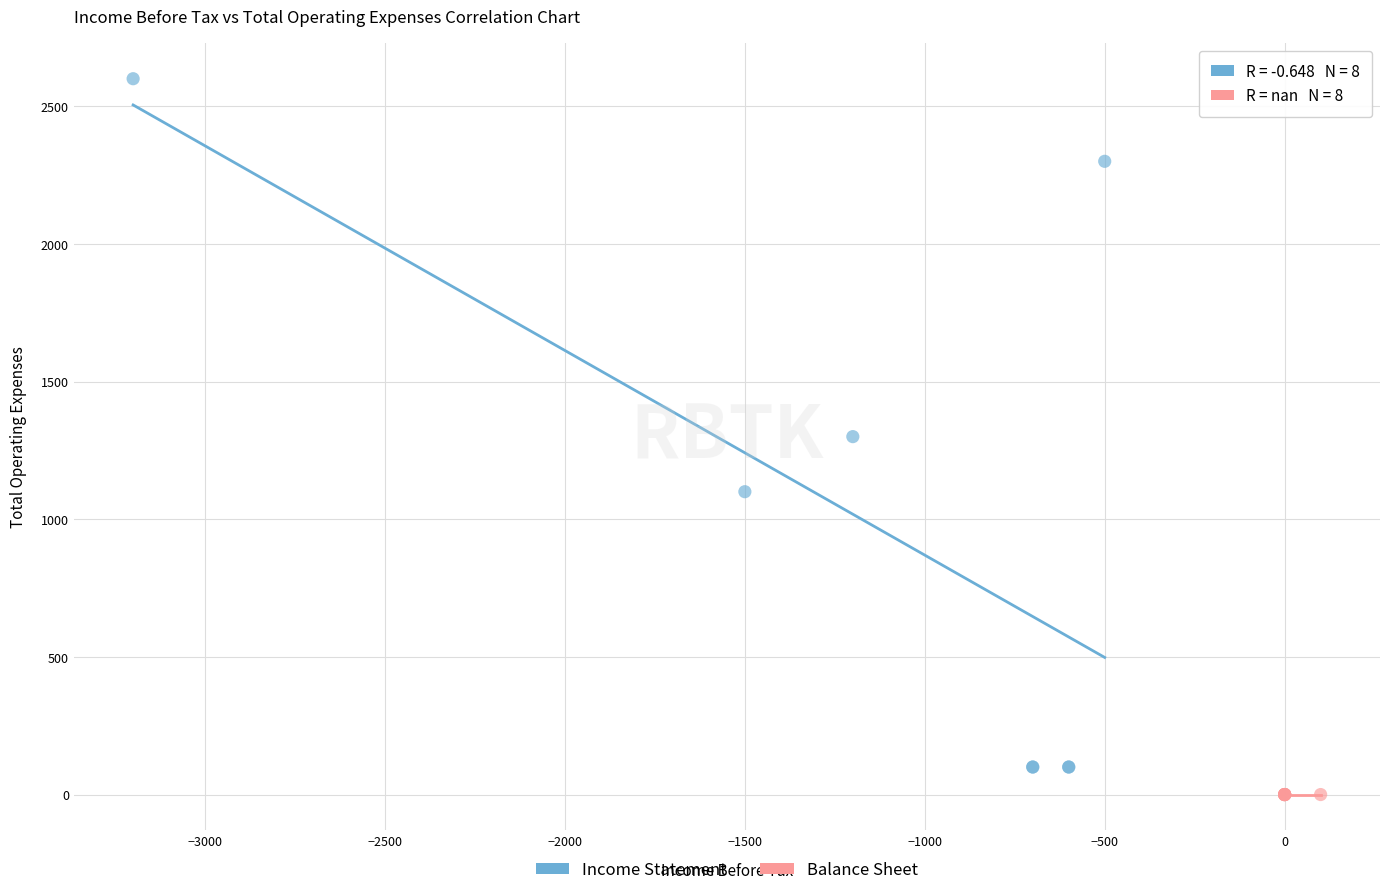

Which series contains the highest Y value?

Income Statement